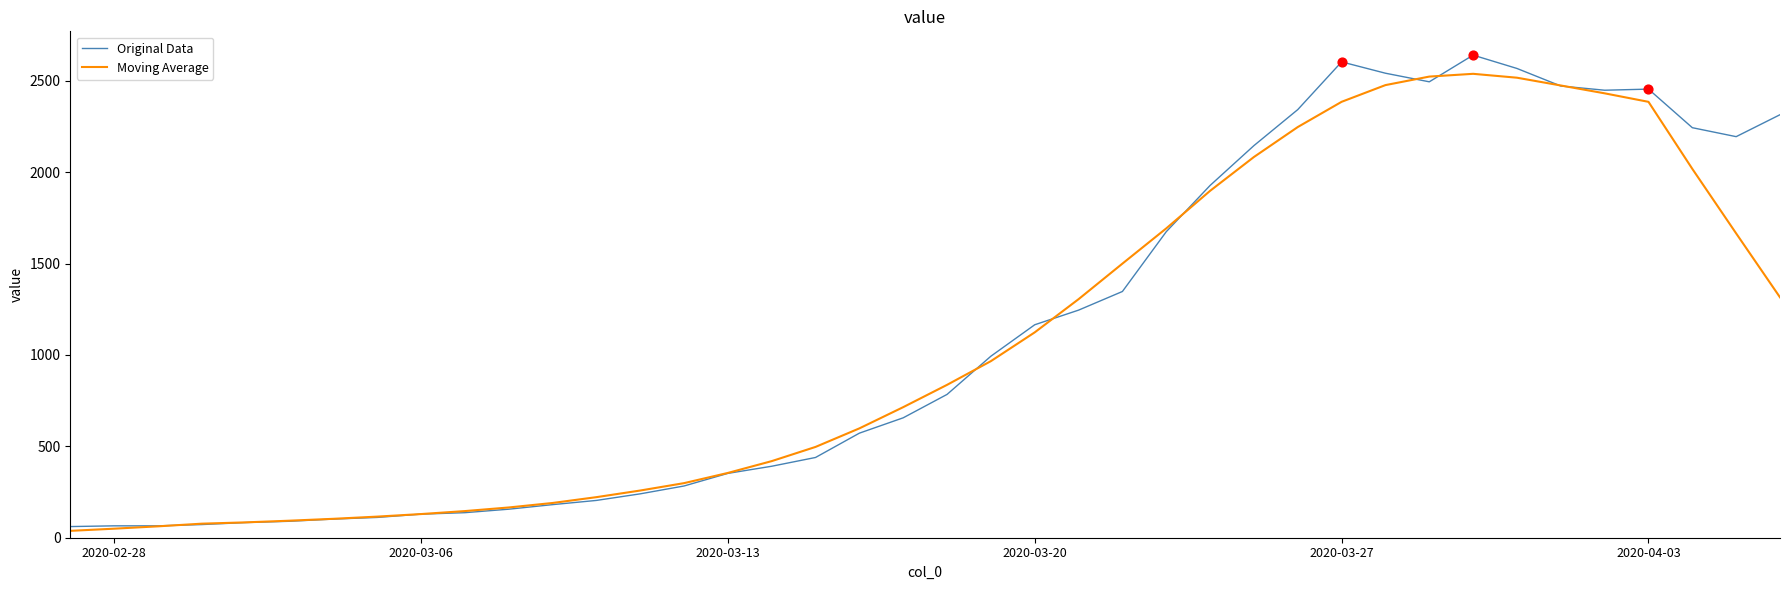

What is the highest value of the Original Data series?

2640.0